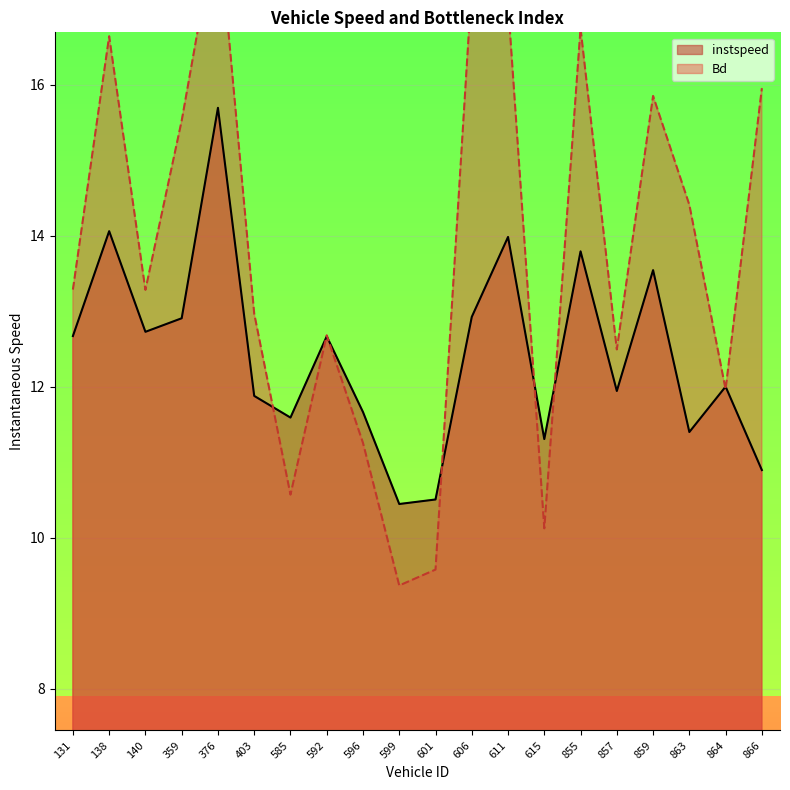

What are all the series names shown in the legend?

instspeed, Bd